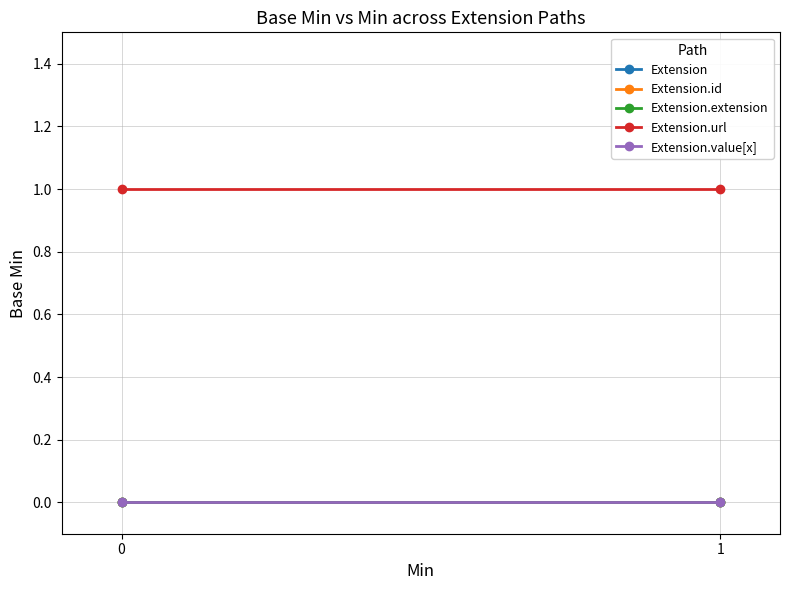

What is the sum of all Extension.url values?

2